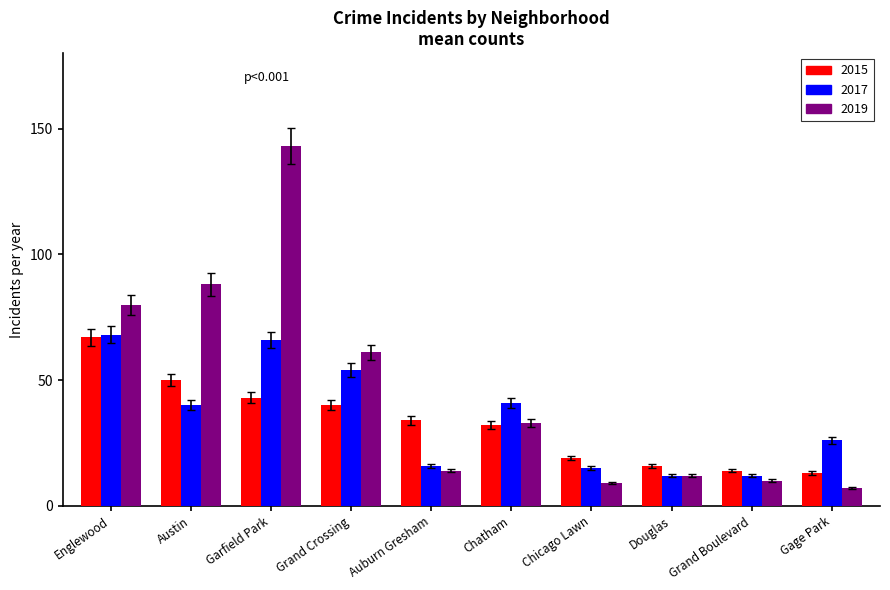

The 2017 series shows 26 at Gage Park. True or false?

True